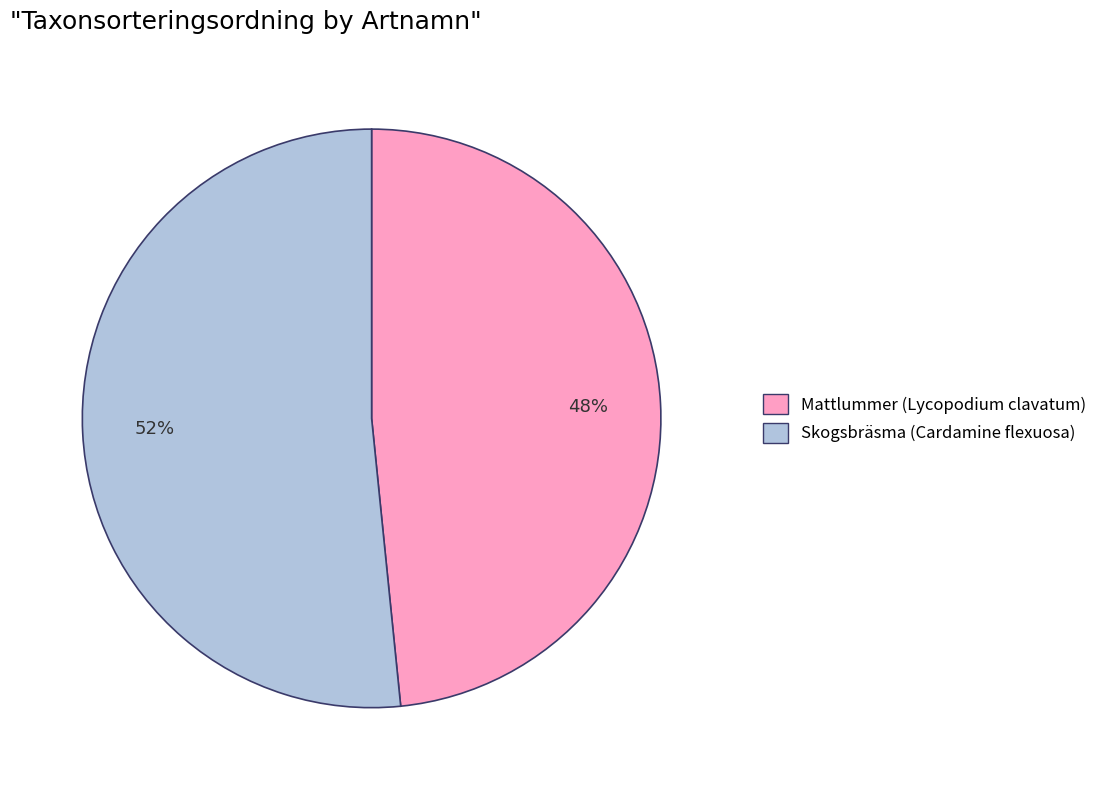

Count the number of slices in the pie.

2